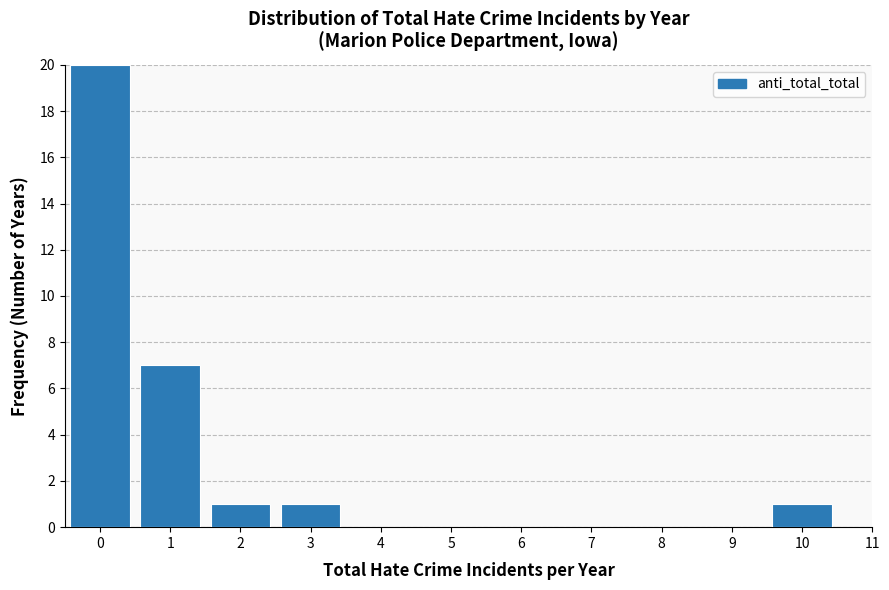

Reading right to left, extract all data points from this chart.

10=1	9=0	8=0	7=0	6=0	5=0	4=0	3=1	2=1	1=7	0=20